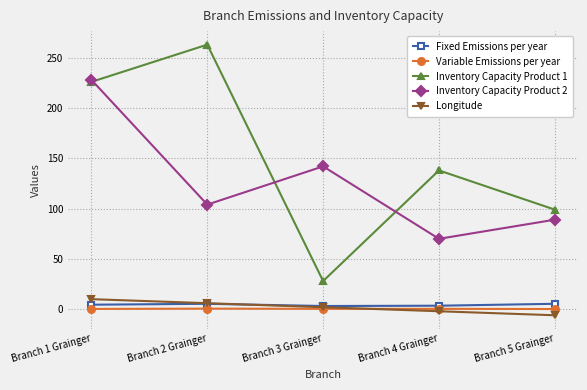

The value of Inventory Capacity Product 1 at Branch 1 Grainger is 226.0. True or false?

True